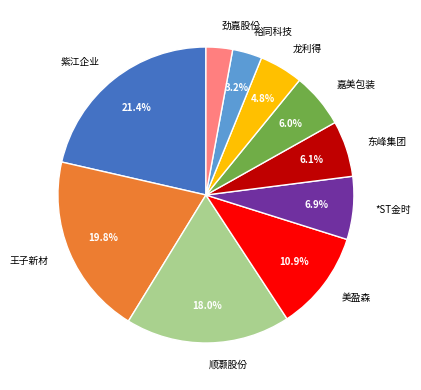

Which slice is the largest?

紫江企业